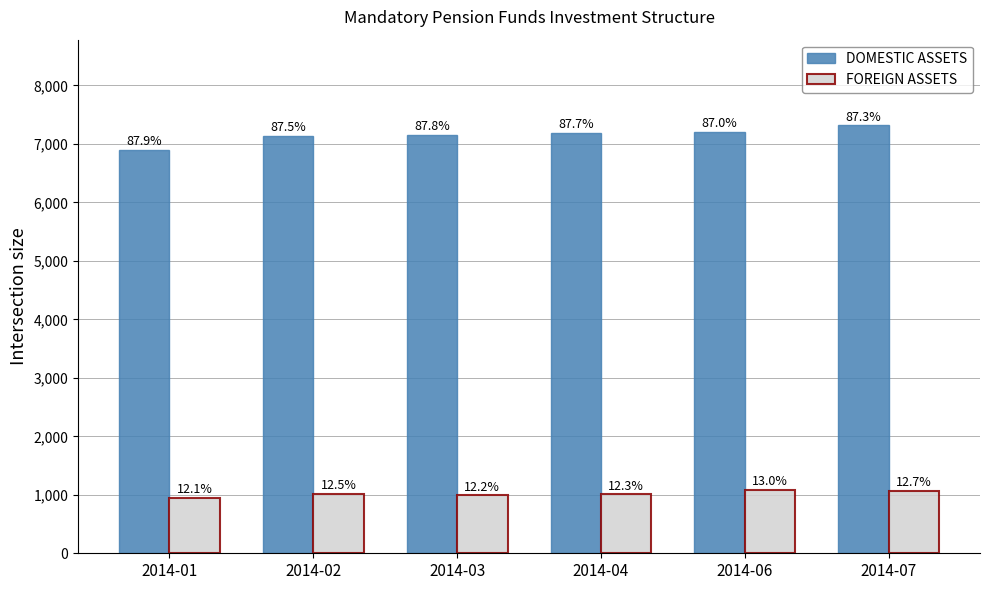

Reading left to right, extract all data points from this chart.

DOMESTIC ASSETS: 6902746.2	7134974.2	7153108.7	7188139.5	7209852.7	7318242.5
FOREIGN ASSETS: 950866.5	1018356.5	991000.5	1007056.3	1077924.1	1063529.7